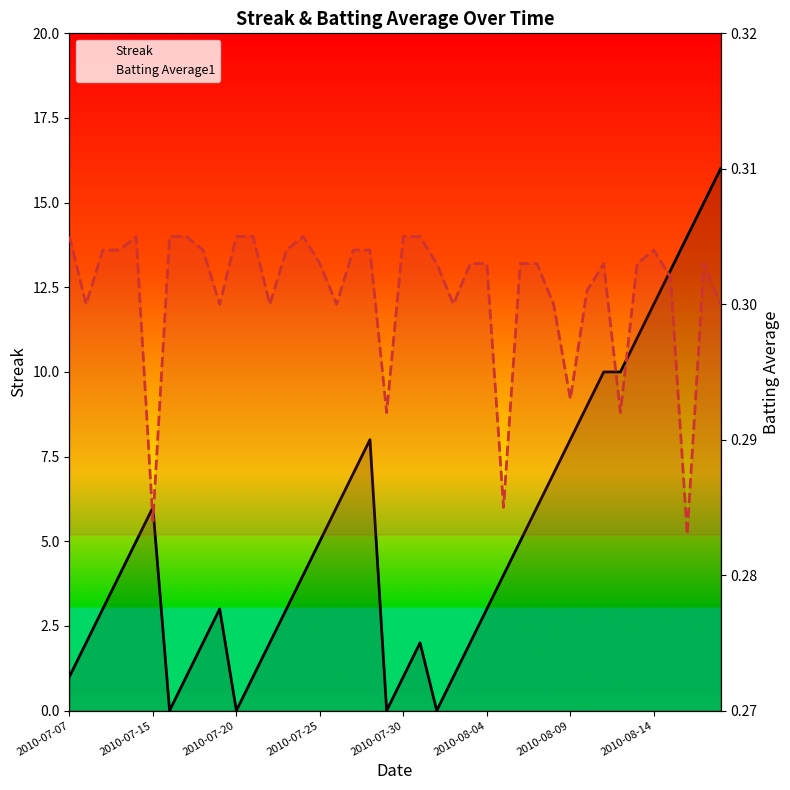

Which has a higher value, 25 or 33?

33